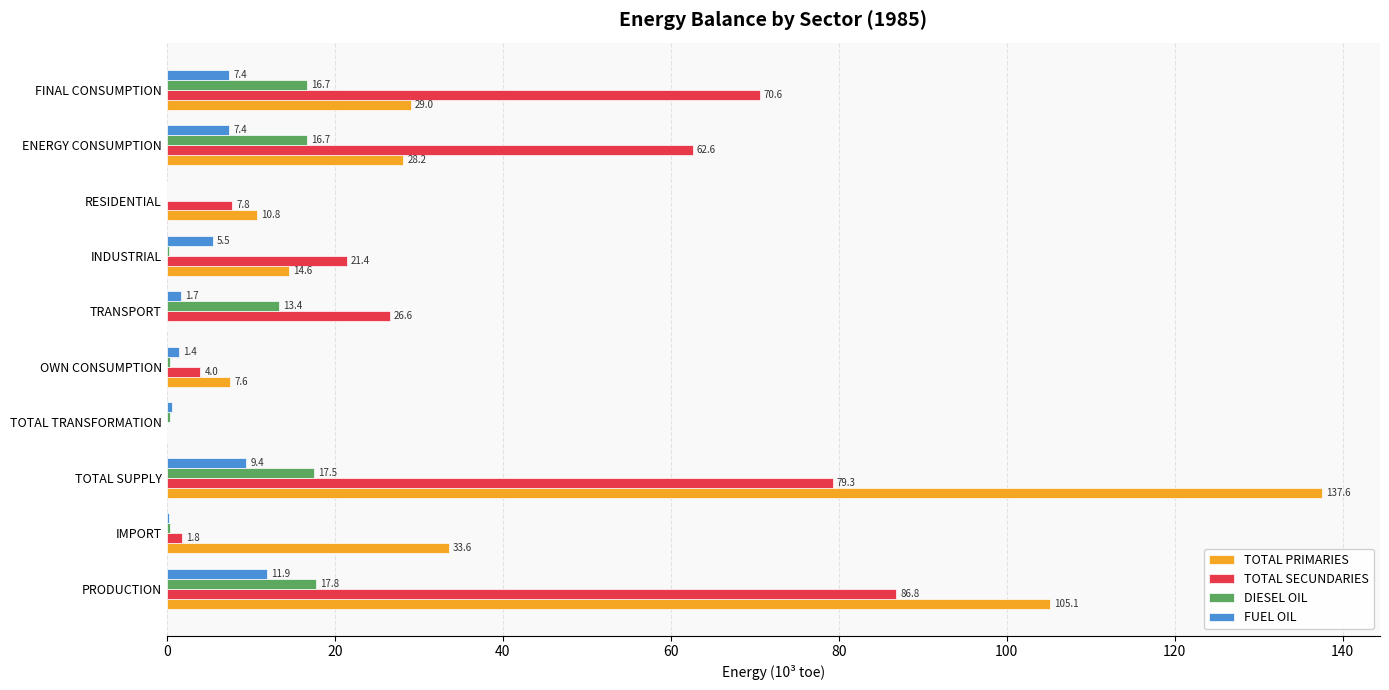

Which category has the highest value in the FUEL OIL series?

PRODUCTION